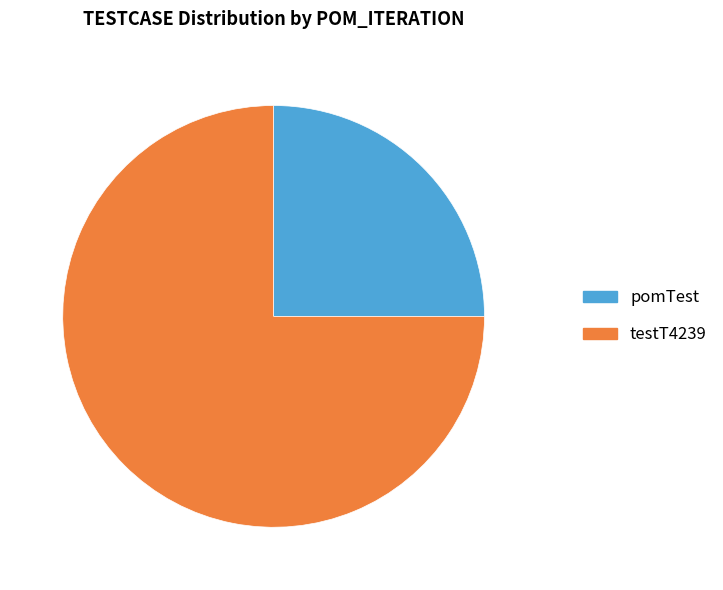

Approximately how many times larger is the value at pomTest compared to testT4239?

0.3